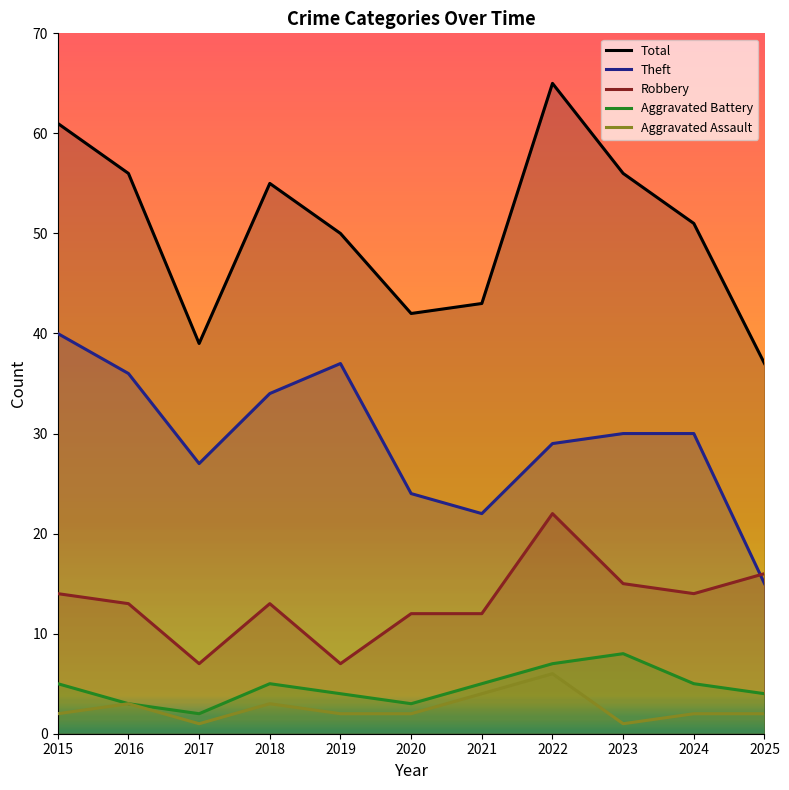

True or false: Total and Aggravated Assault cross at least once.

False